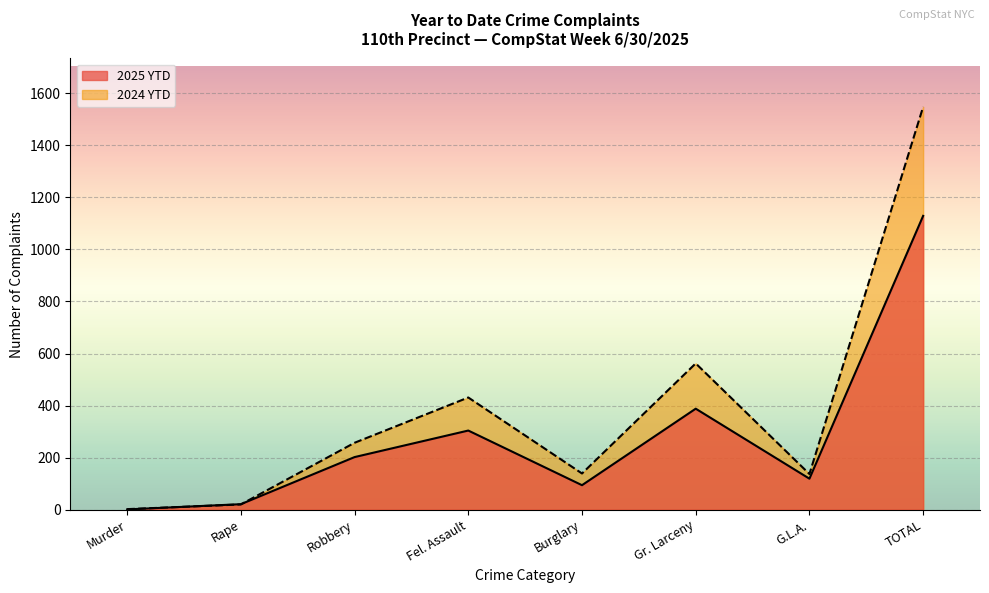

What is the label of the 7th point from the right?

Rape